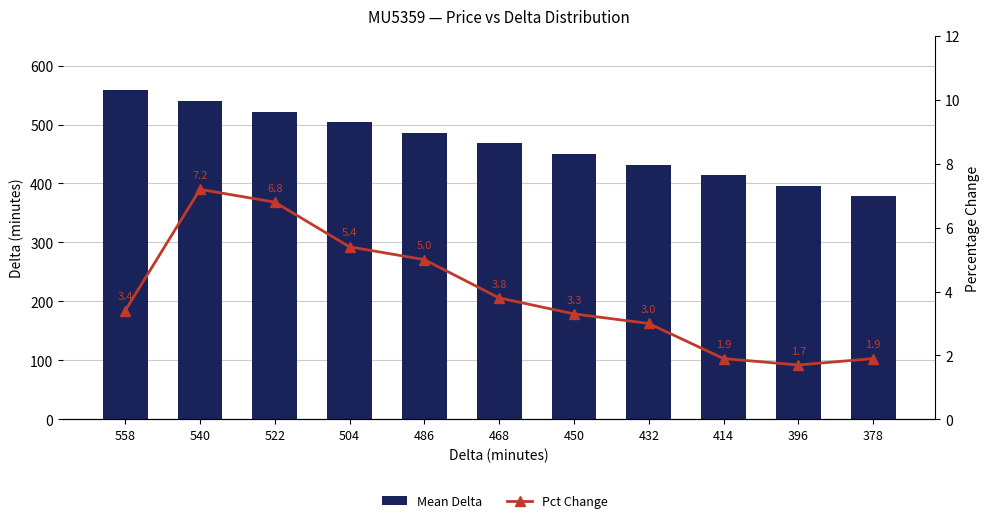

What is the value of the Pct Change bar at the 6th from the left?

3.8